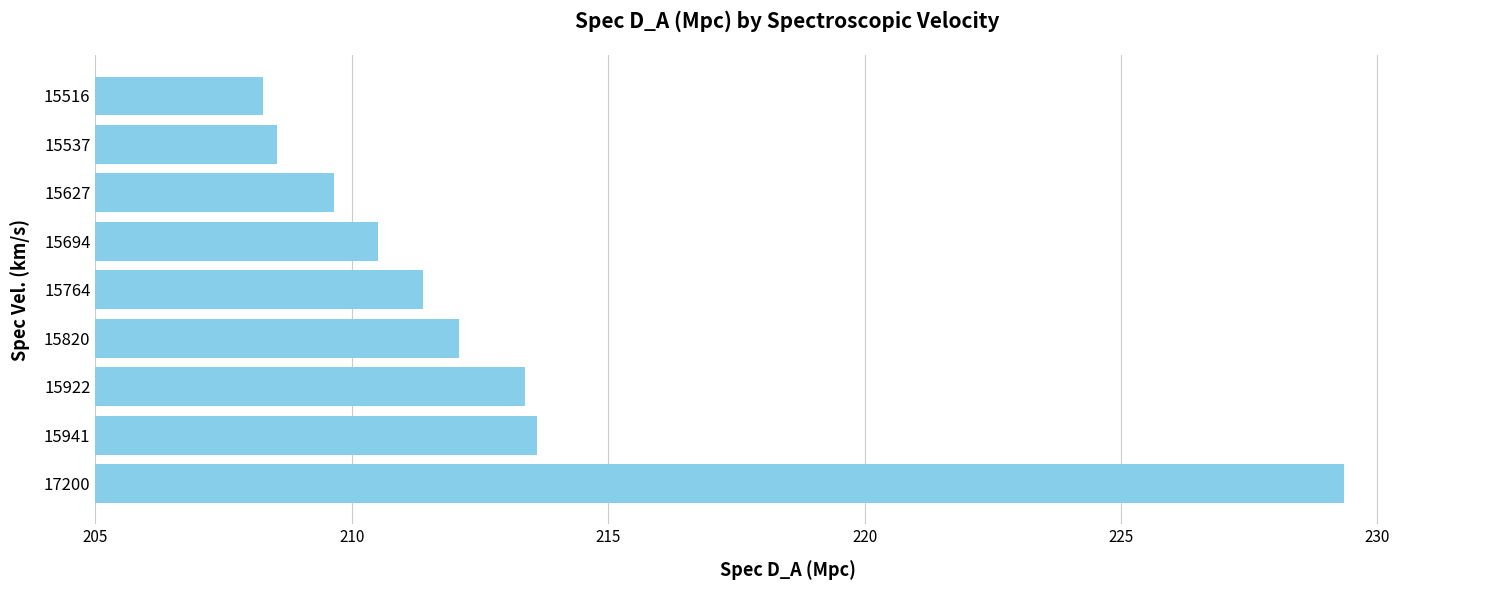

What is the smallest value displayed?

208.3